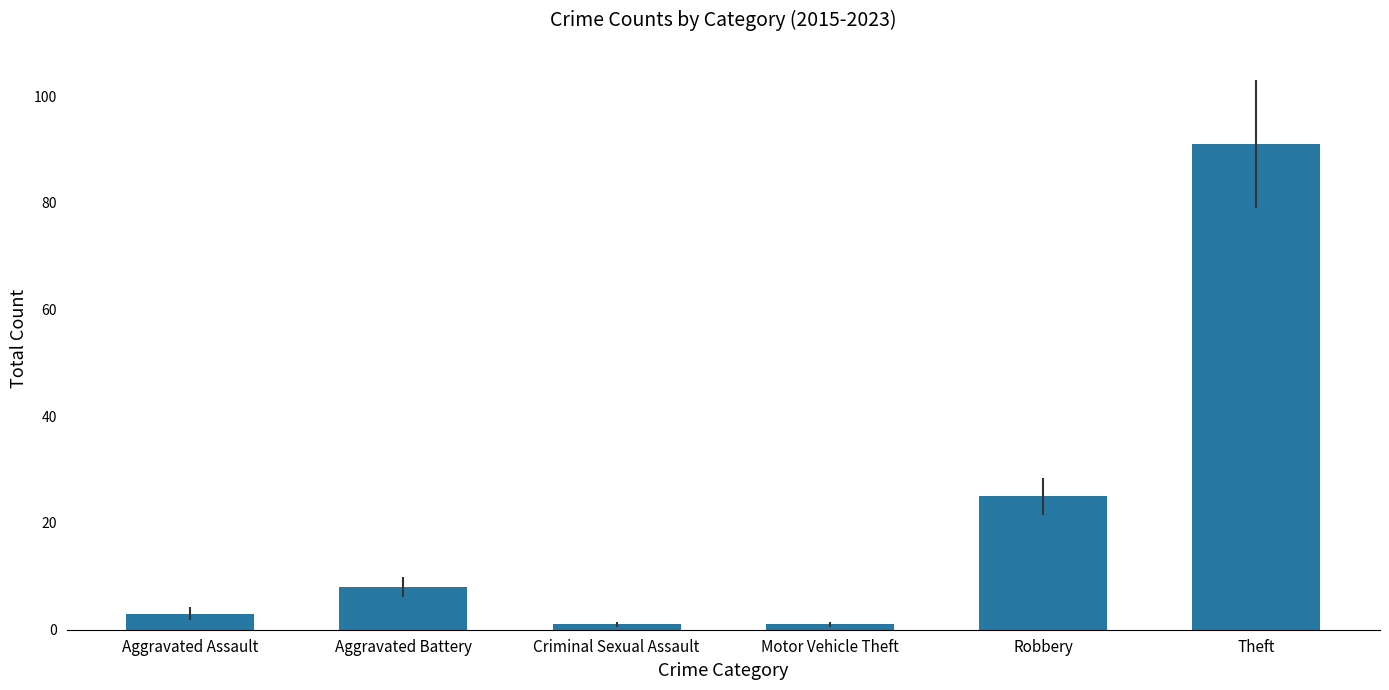

Which has a higher value, Aggravated Assault or Motor Vehicle Theft?

Aggravated Assault